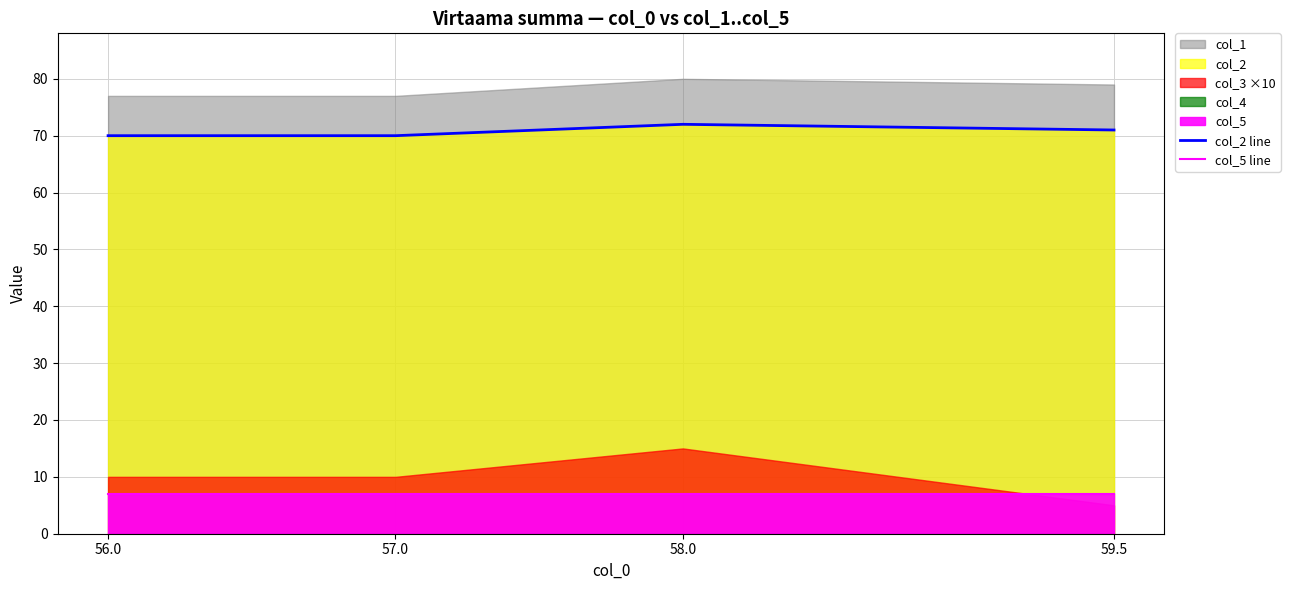

True or false: col_2 line and col_5 line intersect in this chart.

False